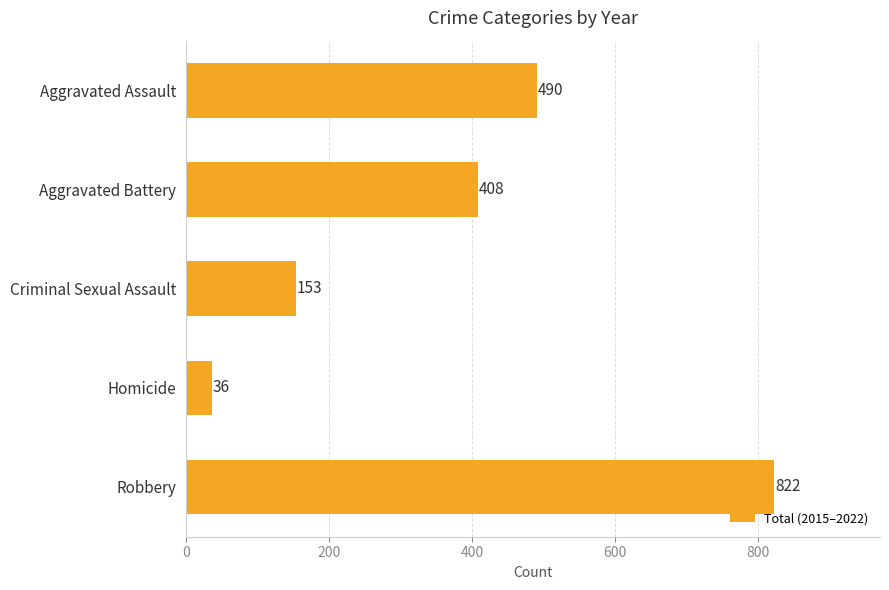

Count the values in the range 153 to 490.

3